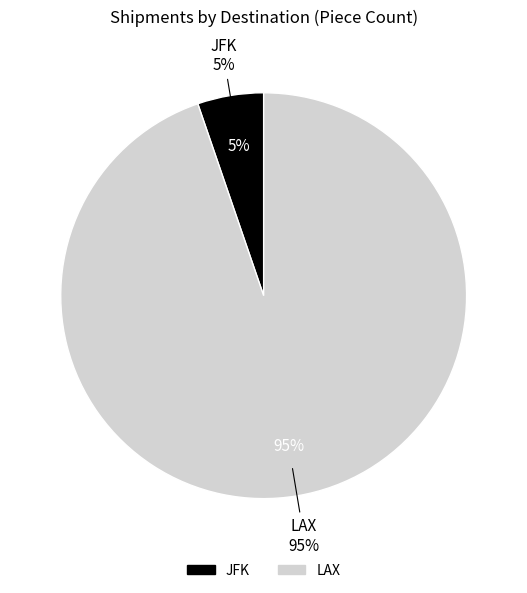

True or false: LAX accounts for 95% of the total.

True